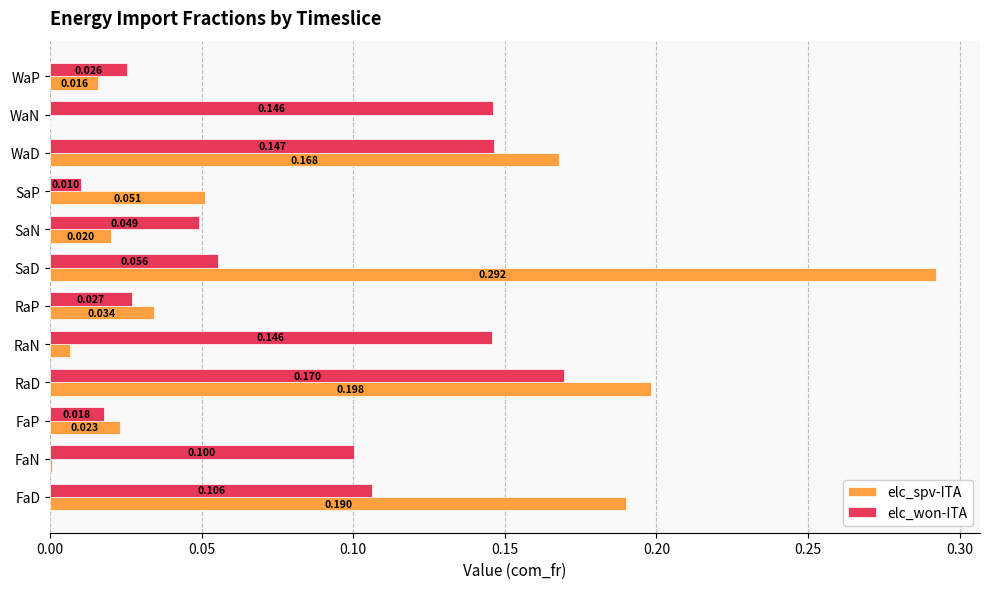

Is the value of elc_won-ITA at SaP greater than the value of elc_spv-ITA at SaD?

No